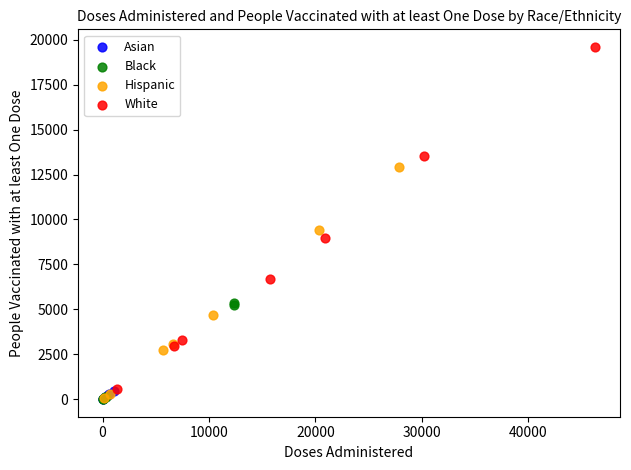

Which series has the largest Y range (max minus min)?

White